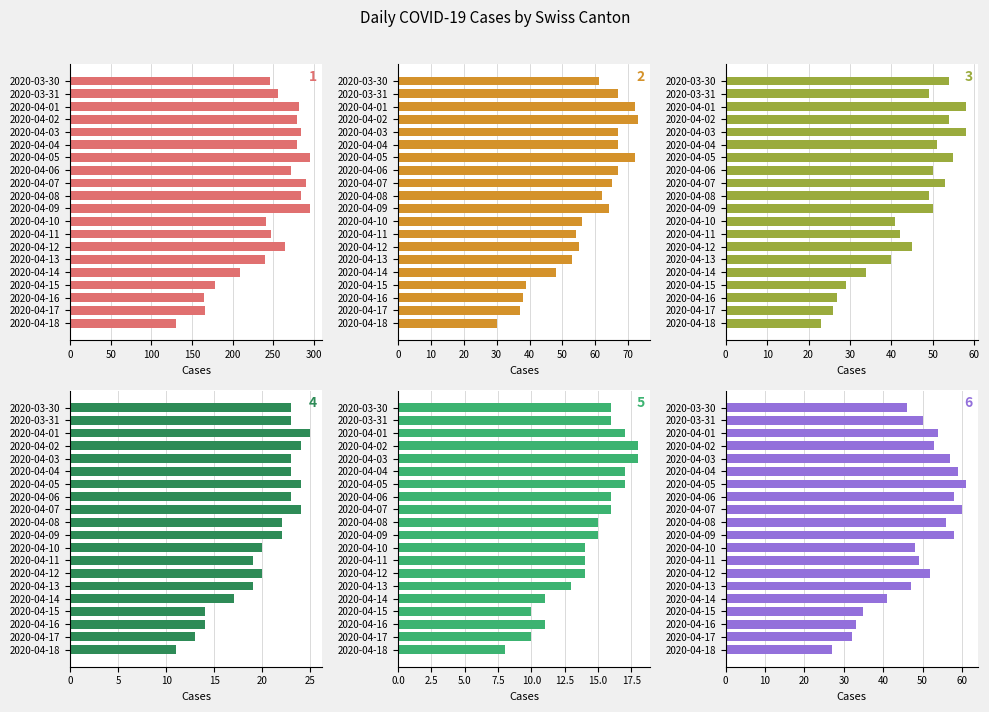

What is the value of the GE bar at the 5th from the left?

58